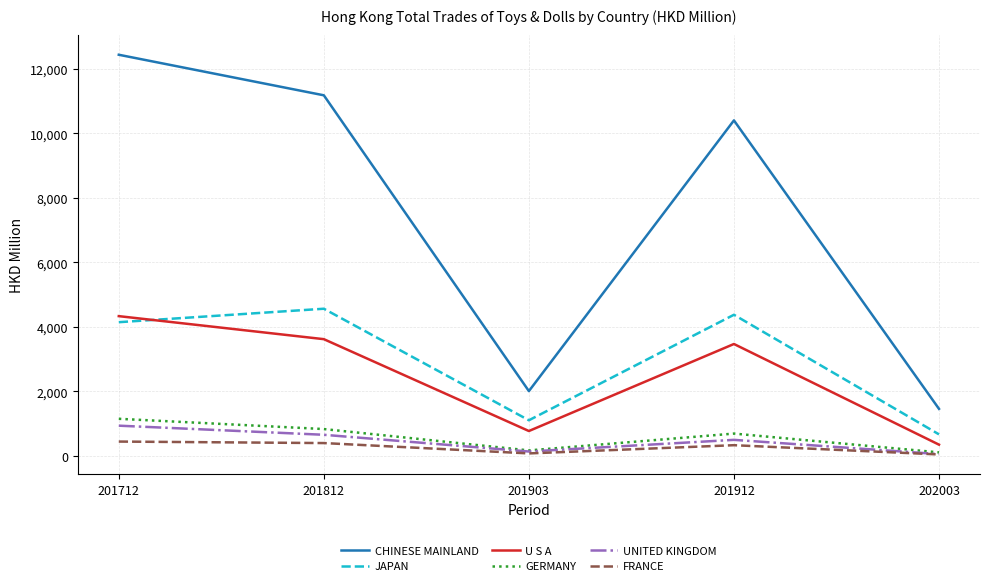

Rank the series by their maximum value, from highest to lowest.

CHINESE MAINLAND, JAPAN, U S A, GERMANY, UNITED KINGDOM, FRANCE